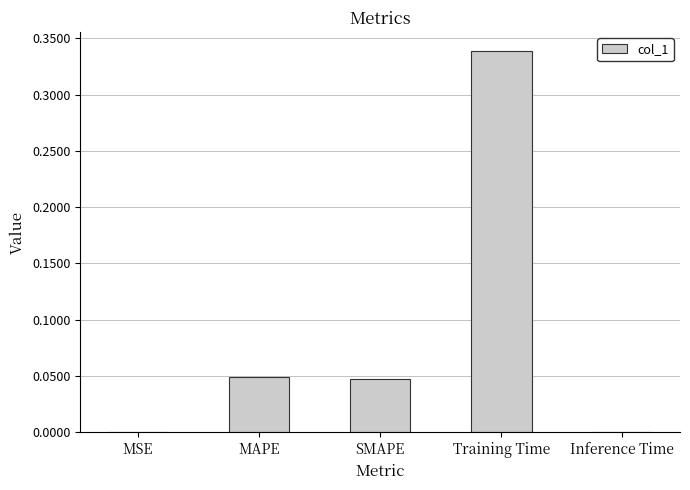

At which category does the chart reach its peak across all series?

Training Time